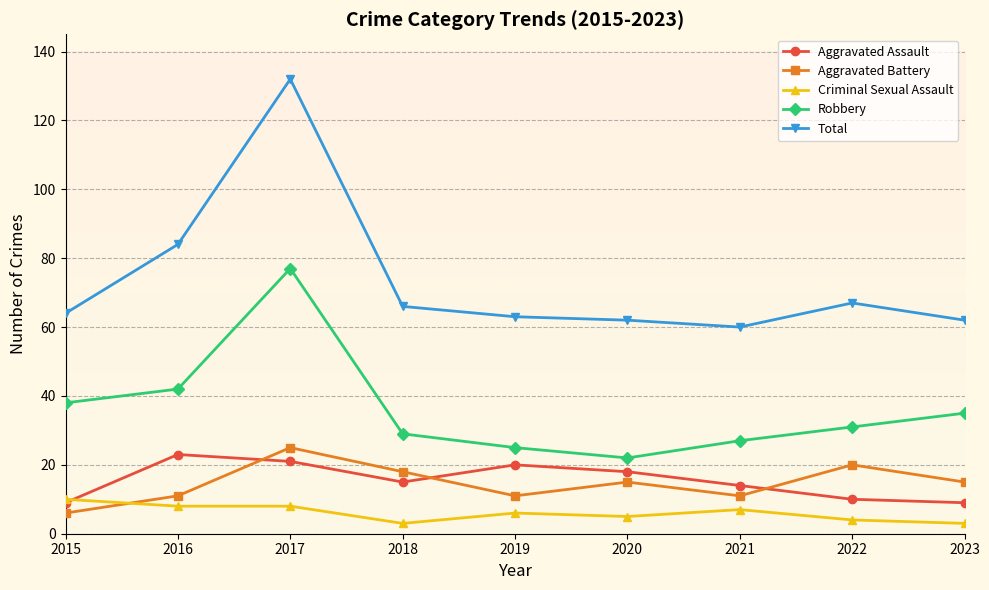

The value of Total at 2023 is 19. True or false?

False